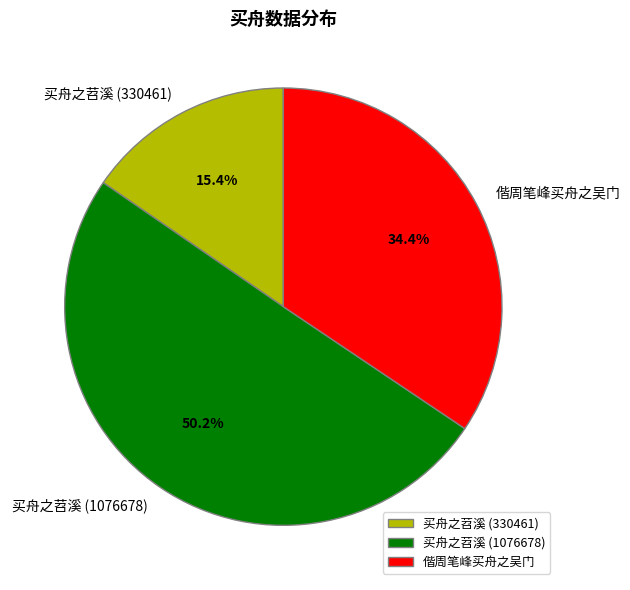

Between 偕周笔峰买舟之吴门 and 买舟之苕溪 (1076678), which is larger?

买舟之苕溪 (1076678)